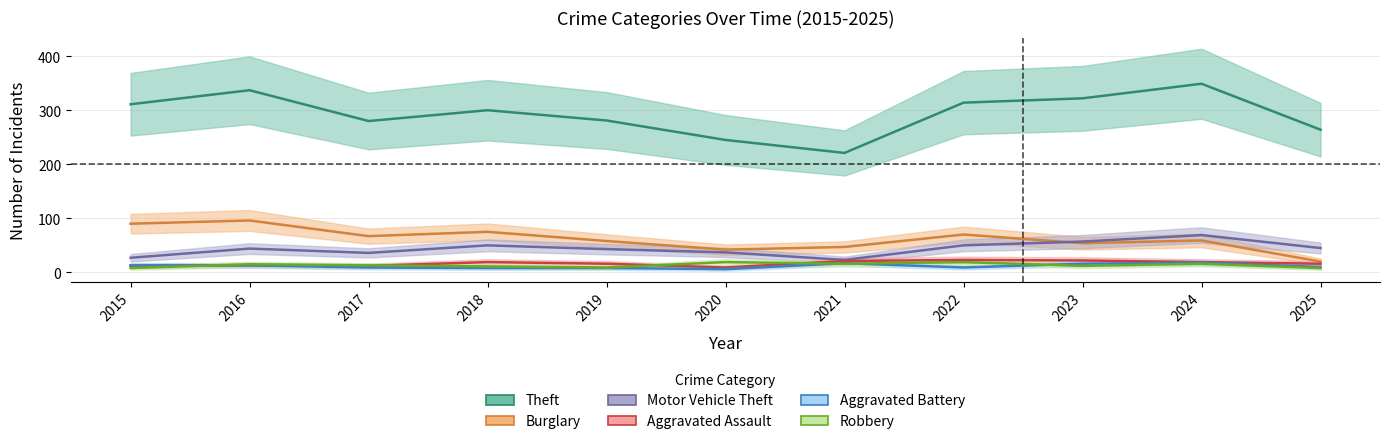

What is the value of the Robbery point at the 9th from the left?

12